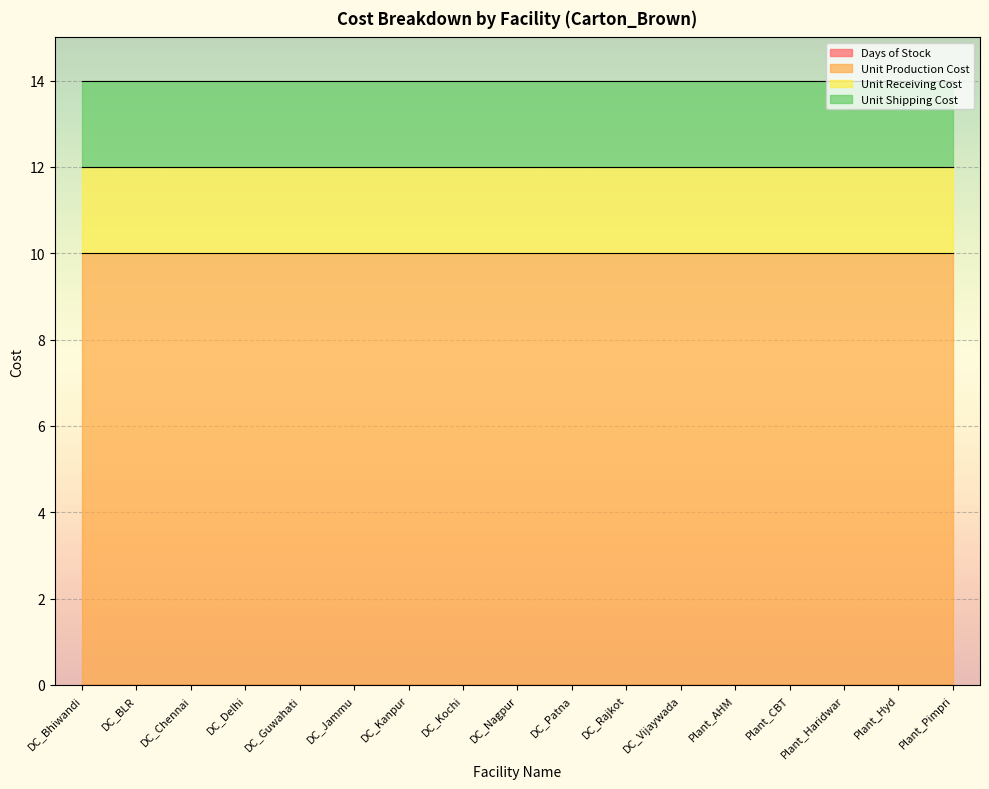

Which category has the highest value in the Unit Production Cost series?

DC_Bhiwandi